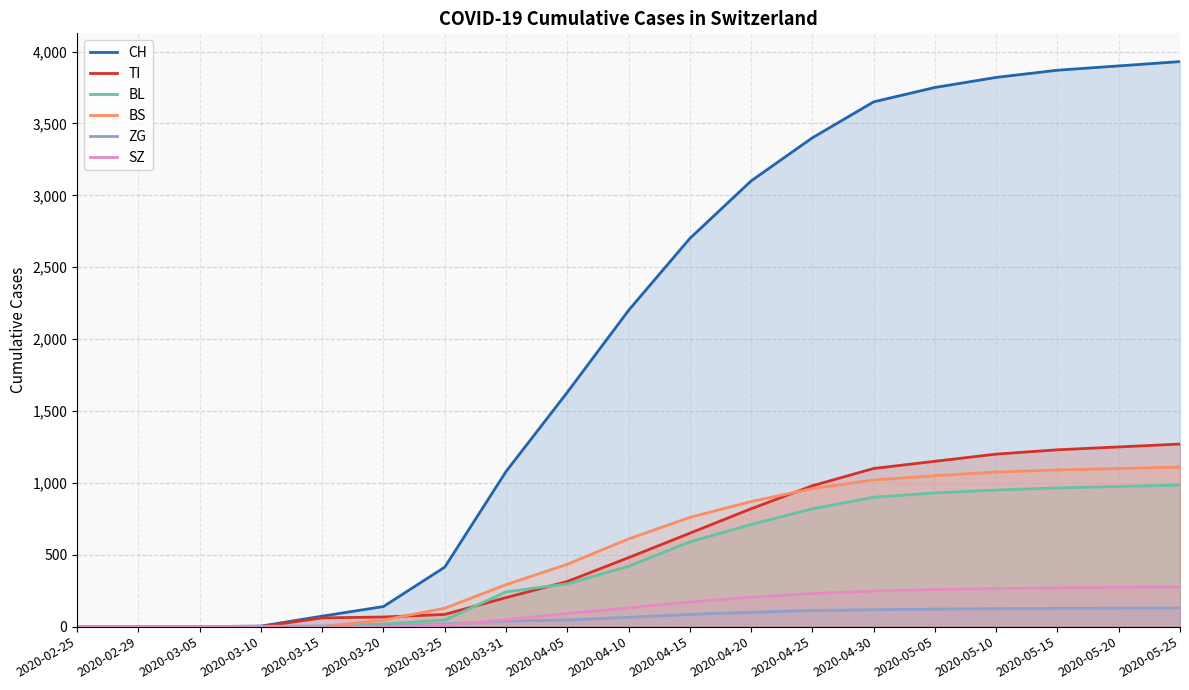

What is the approximate value of SZ at 2020-04-15, to the nearest 50?

150